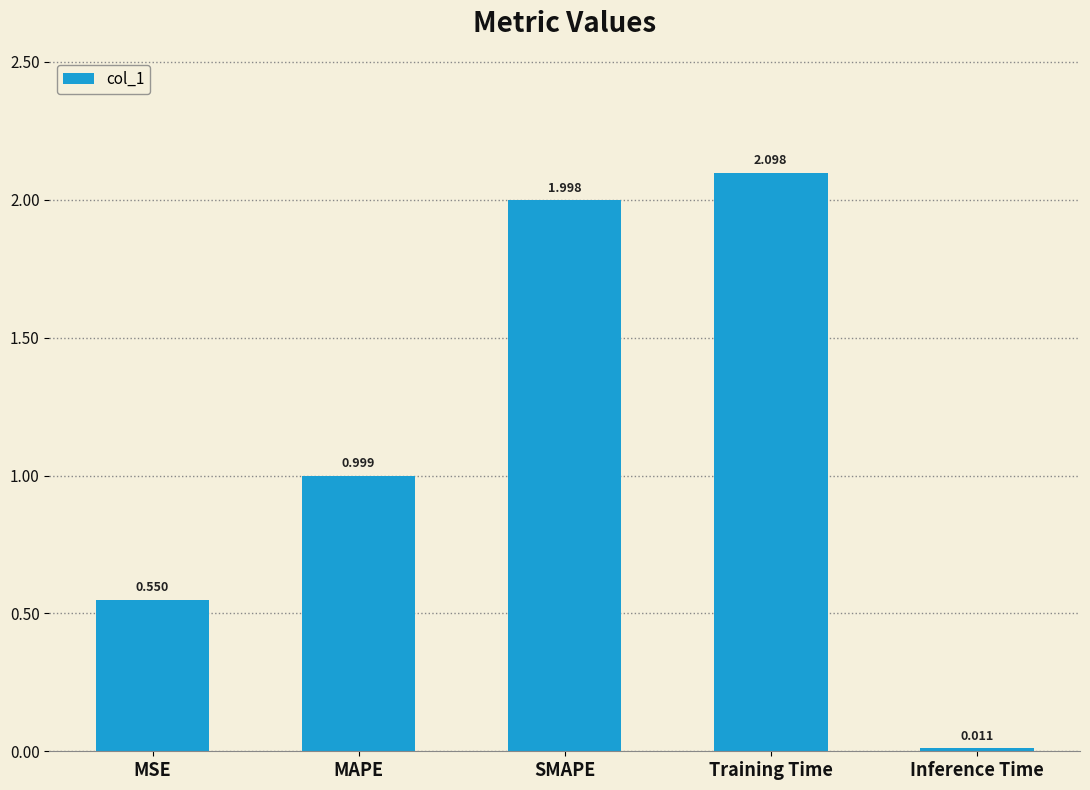

What is the average value?

1.1